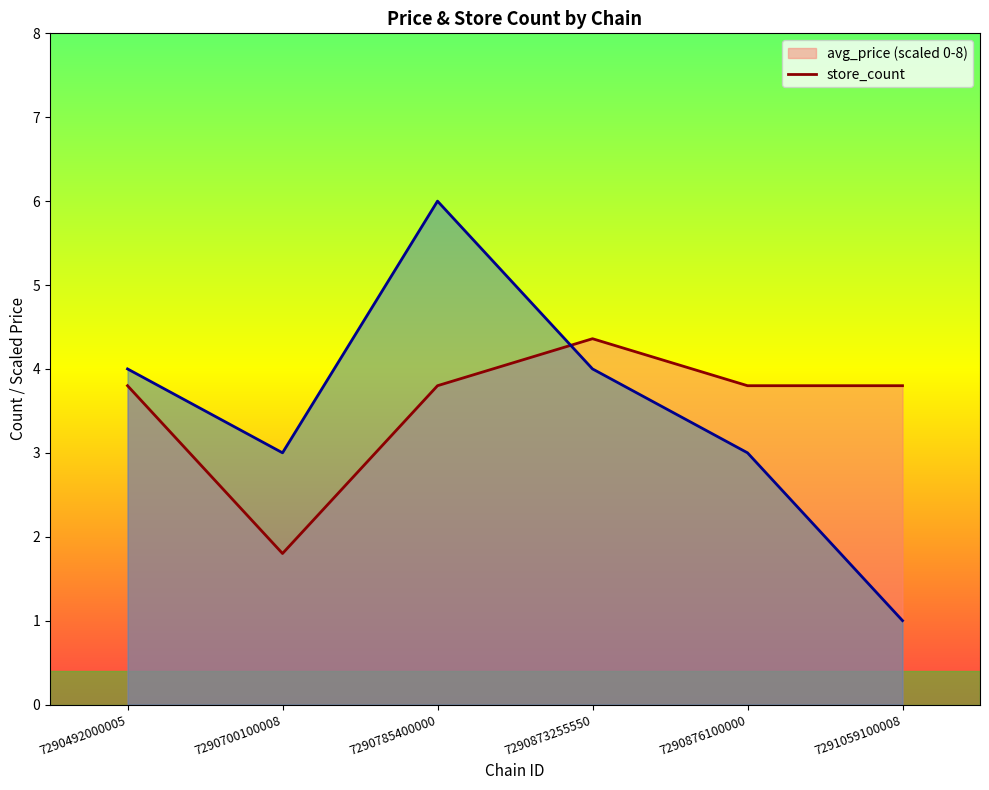

True or false: avg_price has more than 2 points higher than both neighbors.

False